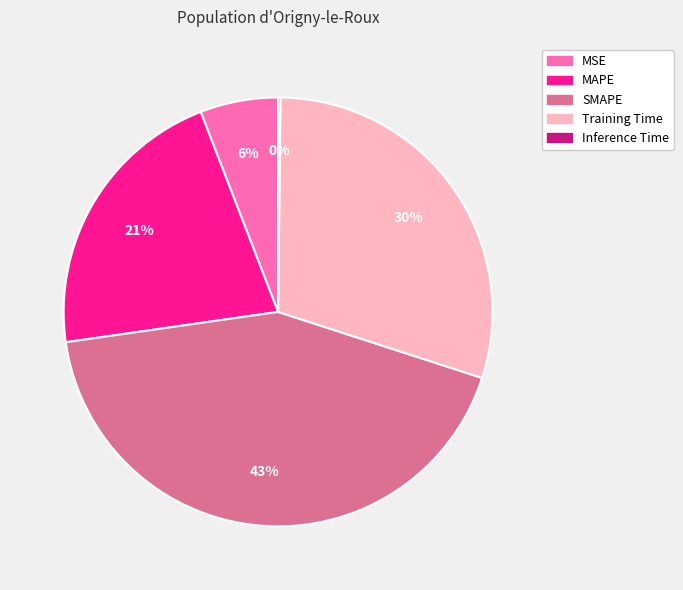

Does any single category account for the majority?

No